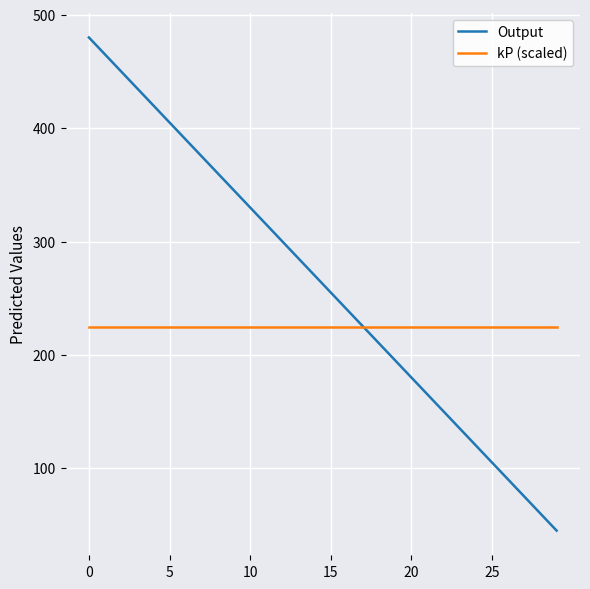

Which series has the largest total across all categories?

Output